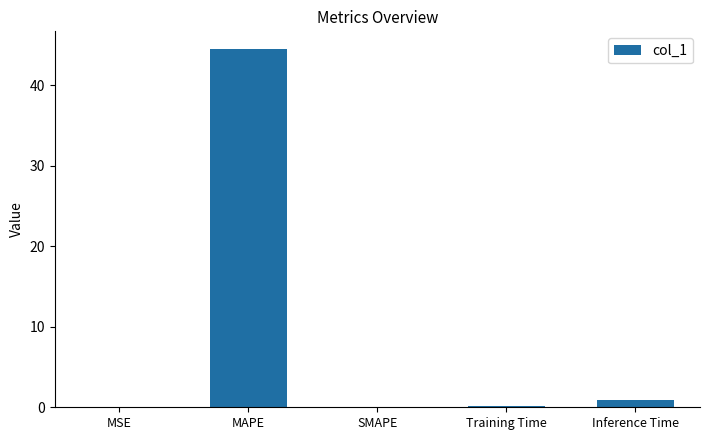

Is it true that the value at MAPE is 44.5?

True